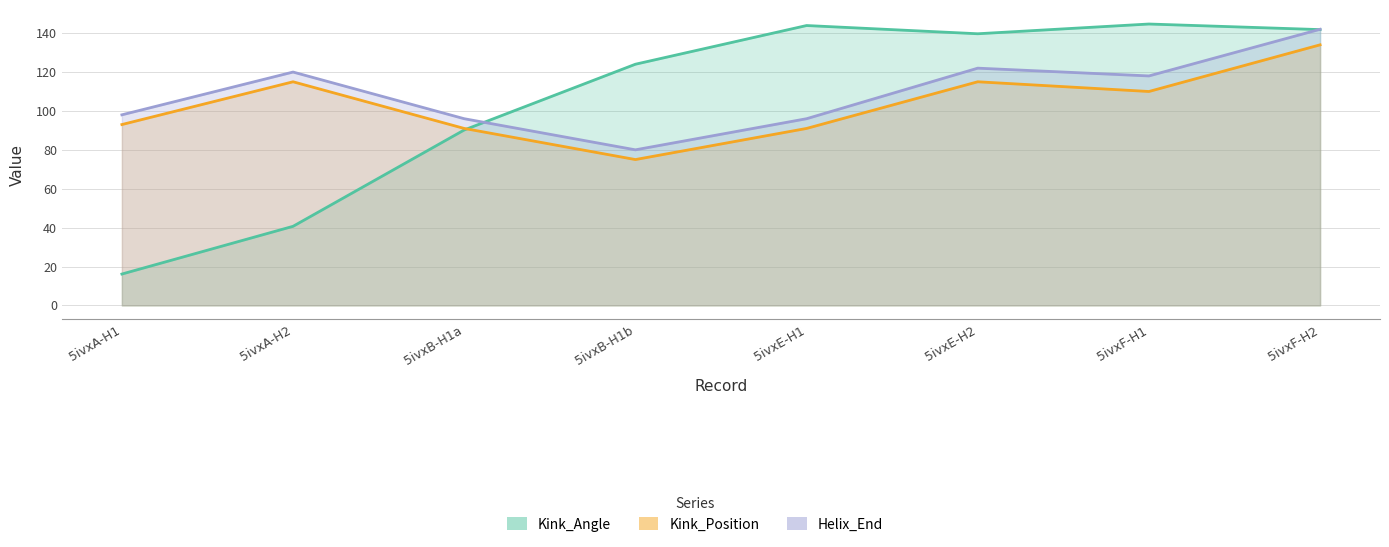

Between 5ivxE-H1 and 5ivxF-H2, which series saw the biggest shift?

Helix_End